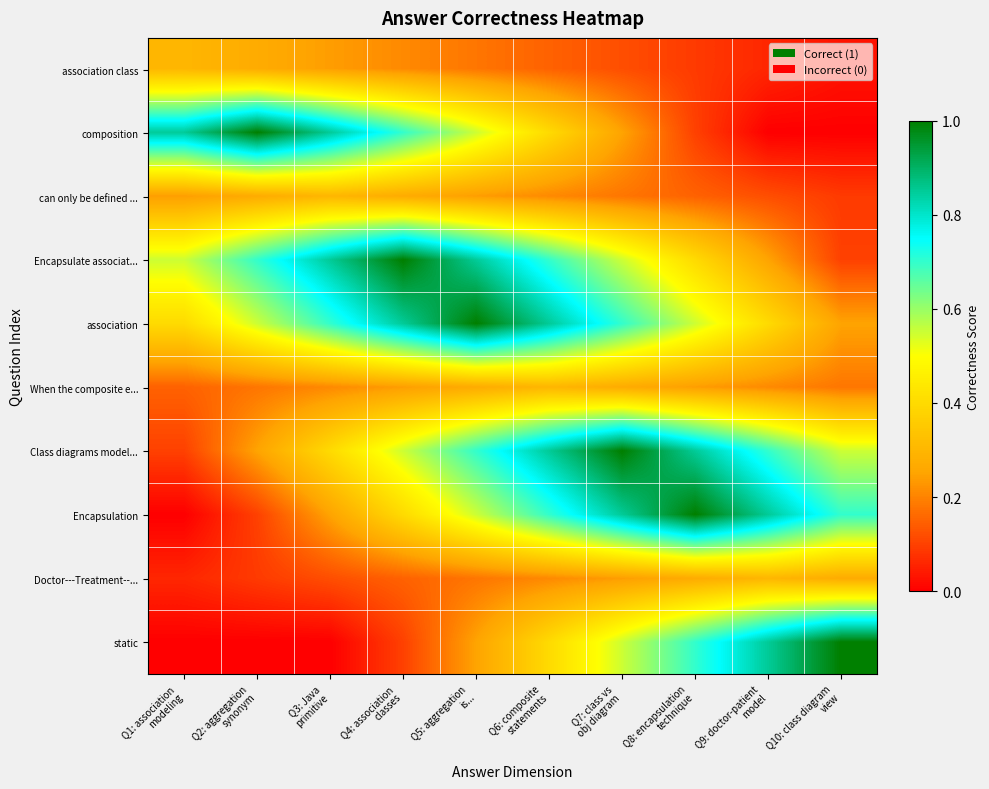

What is the difference between the highest and lowest values at Q9: doctor-patient
model?

0.8